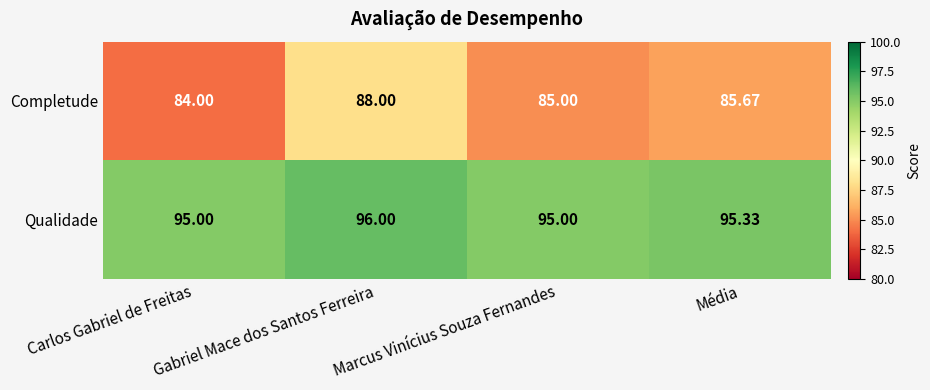

At Gabriel Mace dos Santos Ferreira, list the series in order from largest to smallest.

Qualidade, Completude